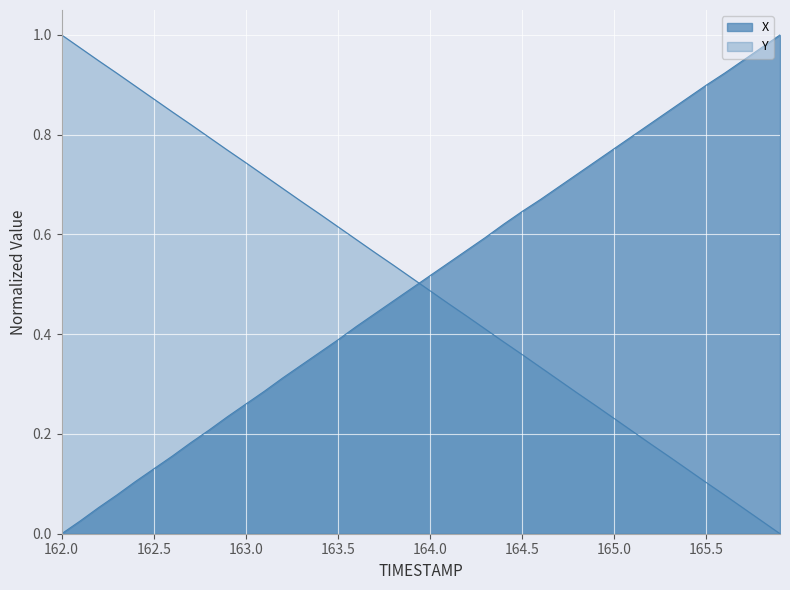

Which series has the widest spread of values?

X